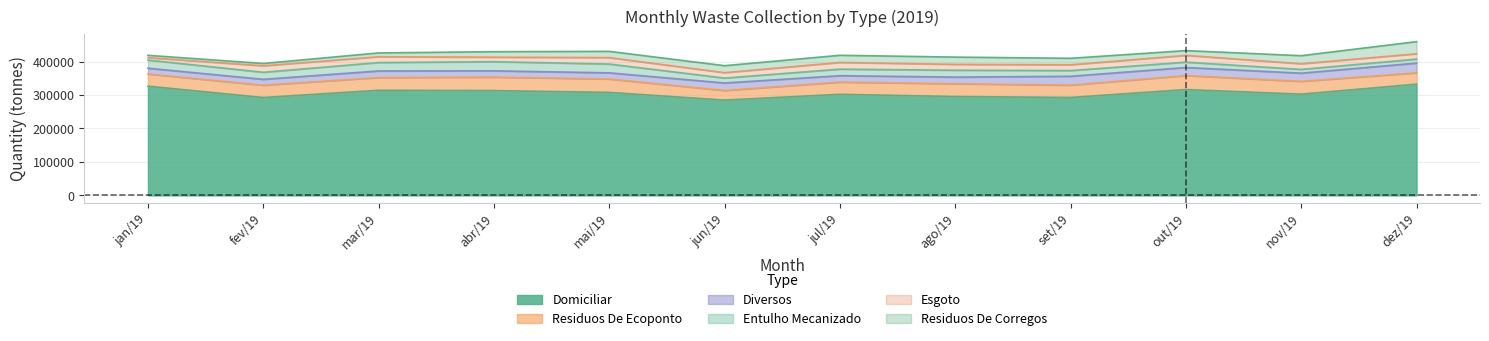

Which series has the widest spread of values?

Domiciliar